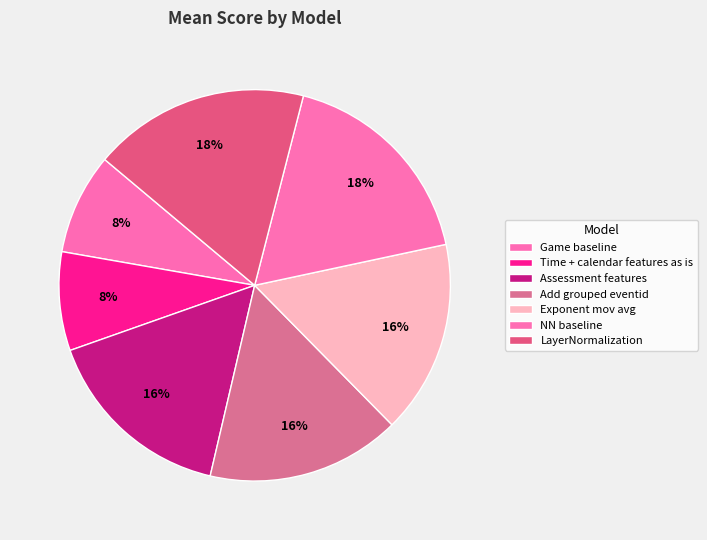

Is there a majority slice in this chart?

No